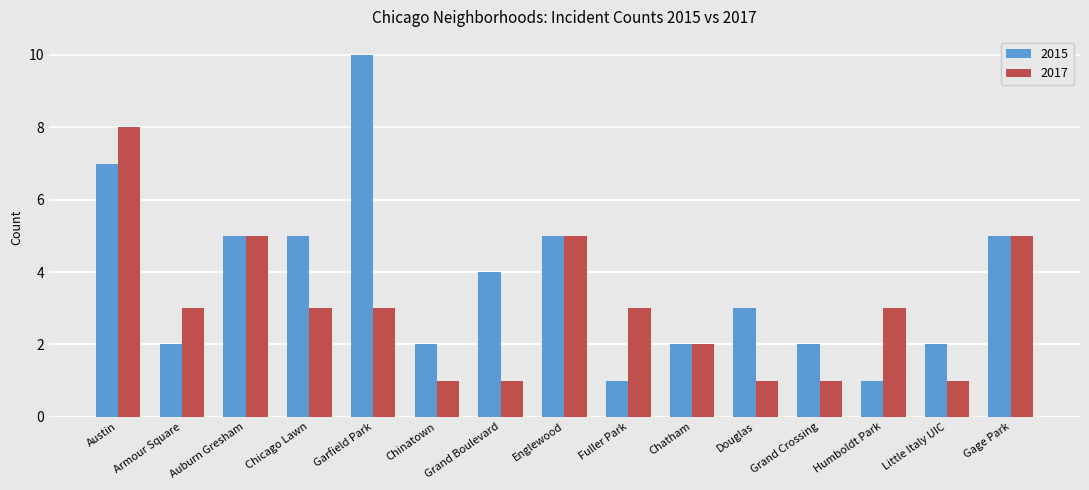

What is the total value across all series at Grand Boulevard?

5